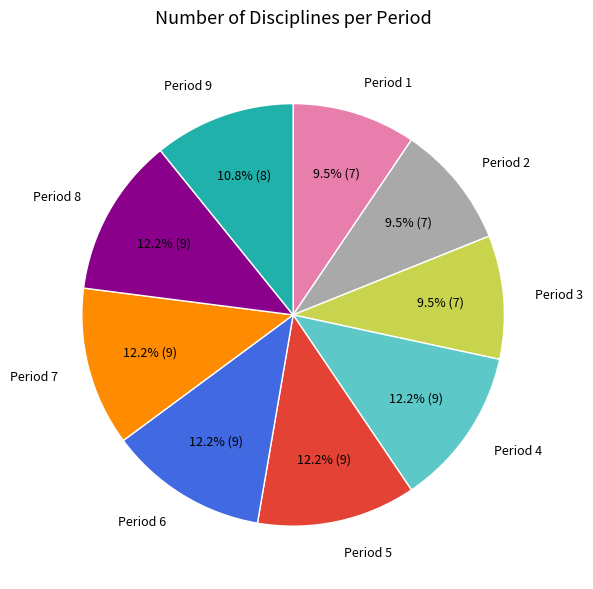

Which has a higher value, Period 8 or Period 9?

Period 8